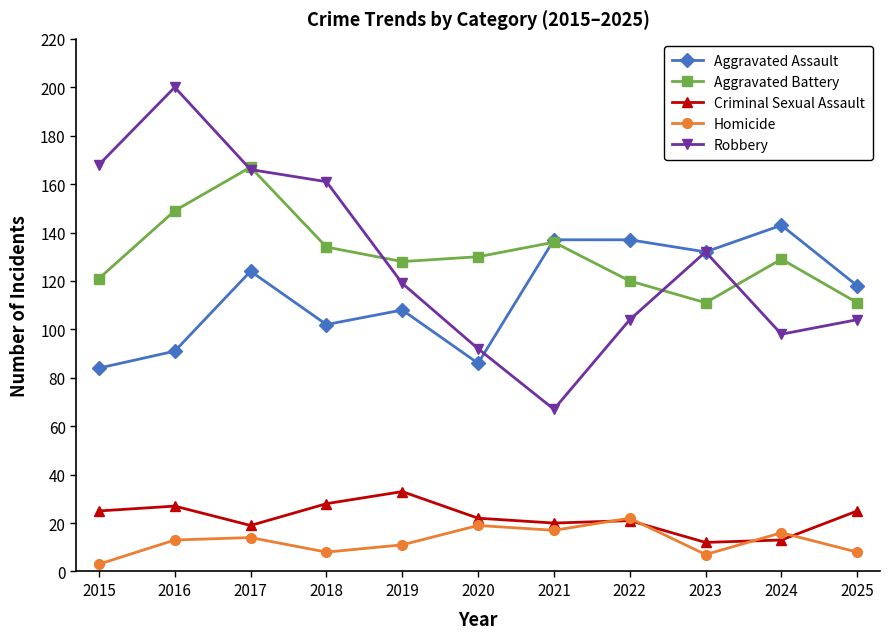

What is the sum of the Aggravated Assault values at 2020 and 2023?

218